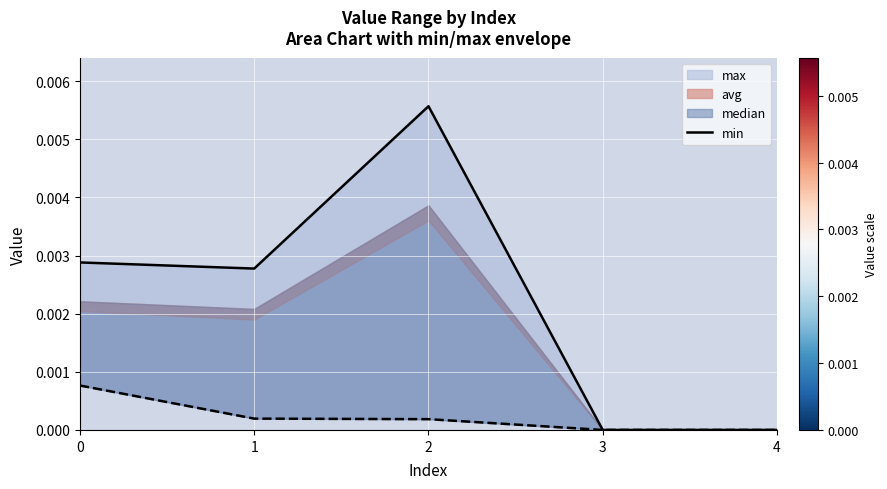

Between 2 and 4, which is larger?

2